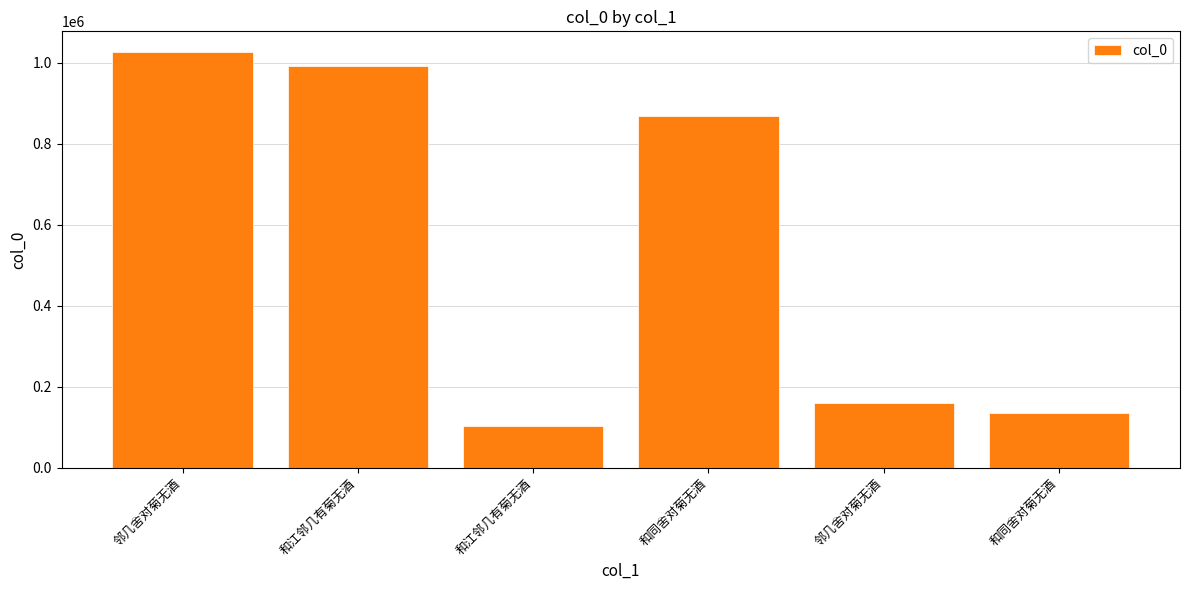

What is the difference between the maximum and minimum values?

922460